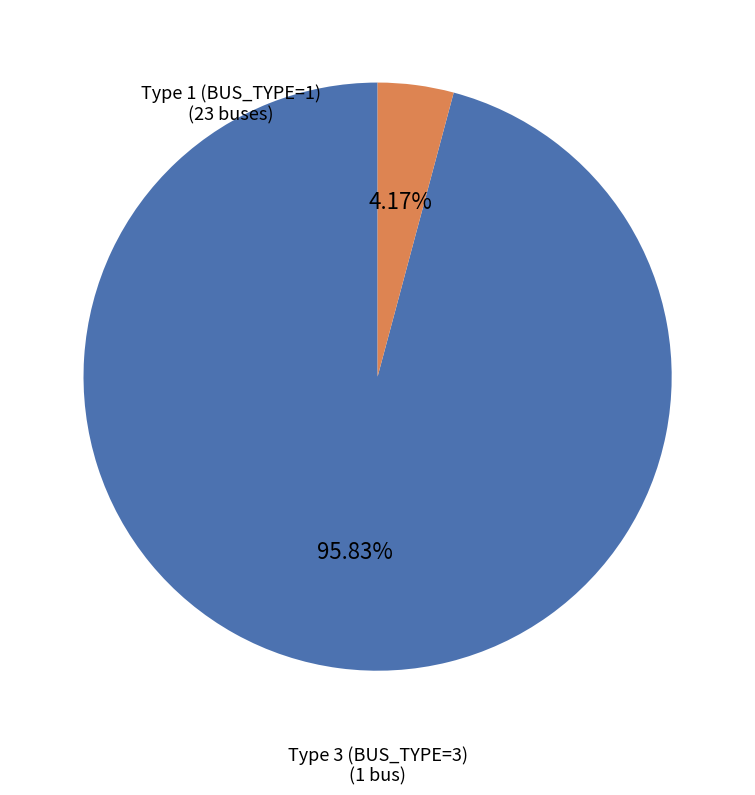

Which slice is the smallest?

Type 3 (BUS_TYPE=3)